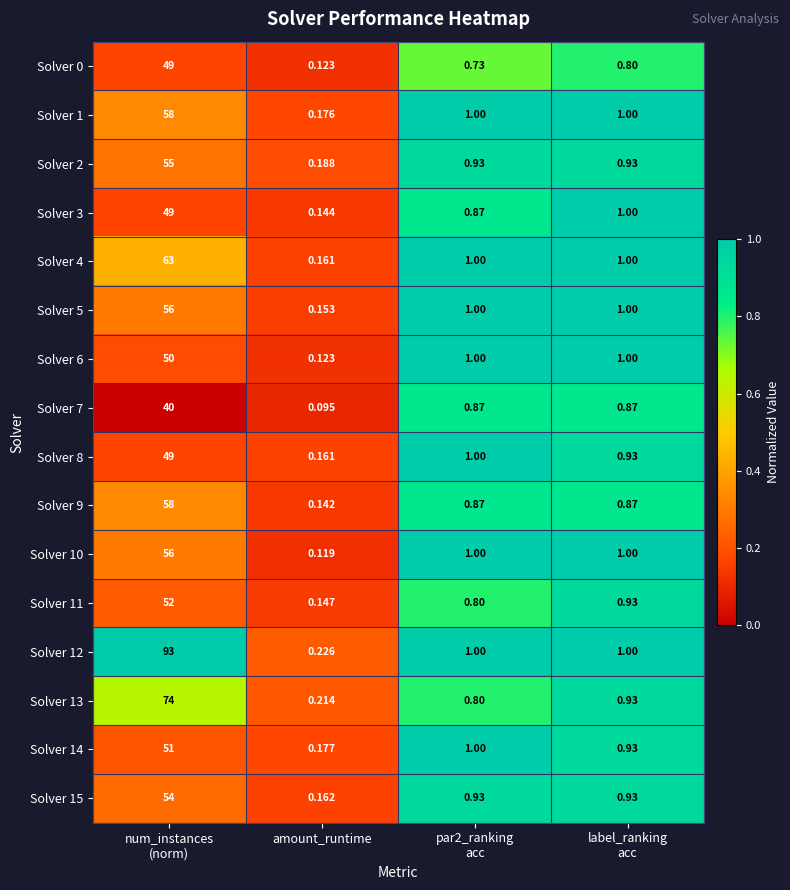

Which category has the lowest value across all series?

amount_runtime